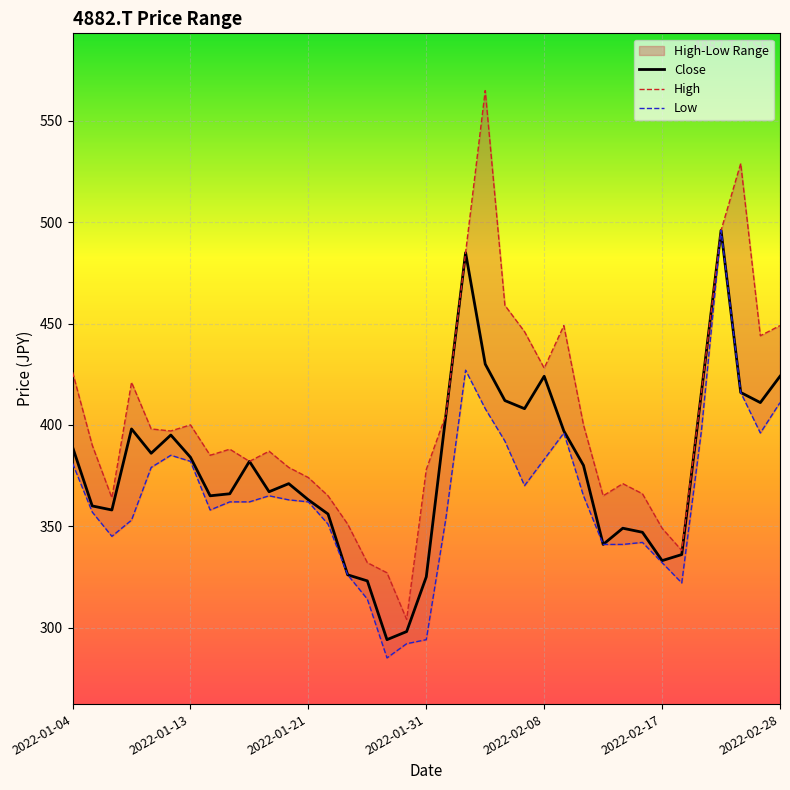

The High series shows 126 at 20. True or false?

False